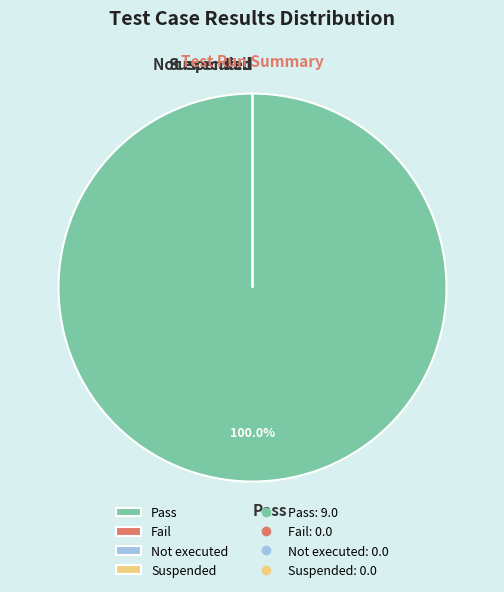

To the nearest percent, what is the average slice percentage?

25%